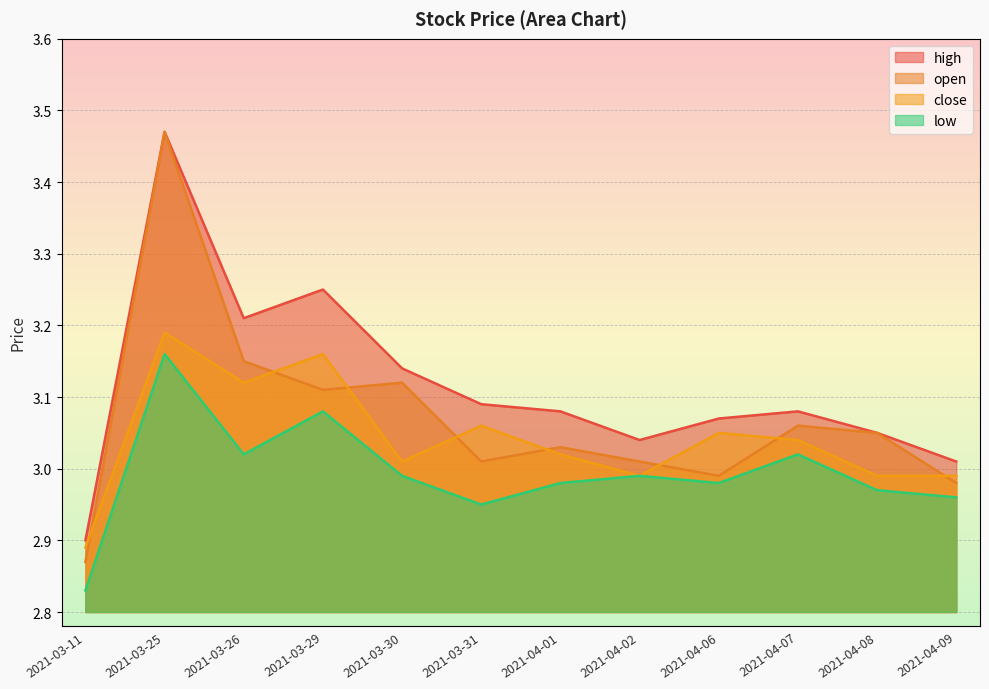

What is the value of the low point at the 9th from the left?

3.0